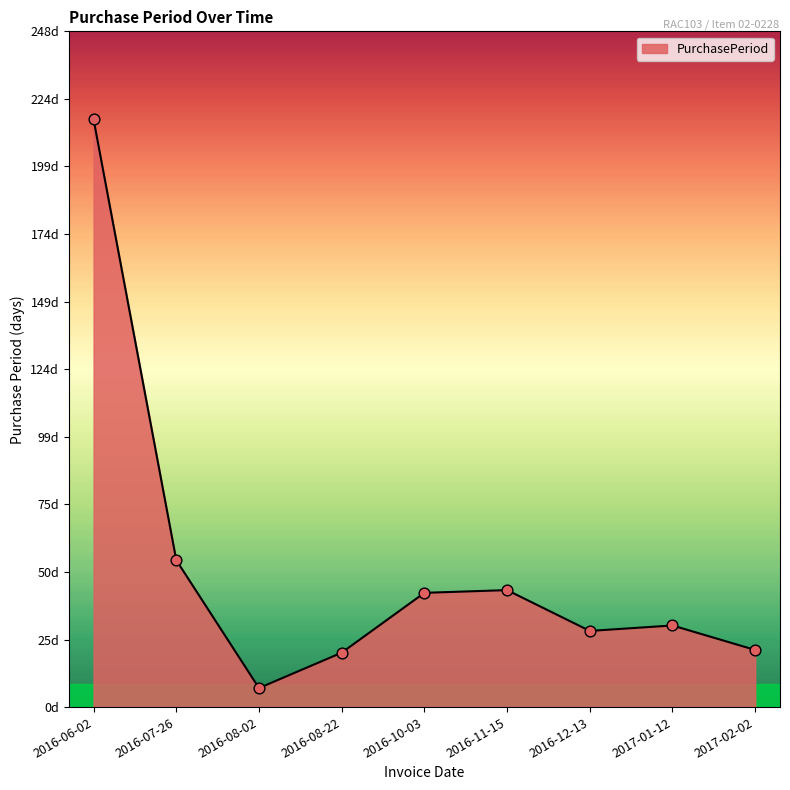

Which has a higher value, 2016-06-02 or 2016-07-26?

2016-06-02